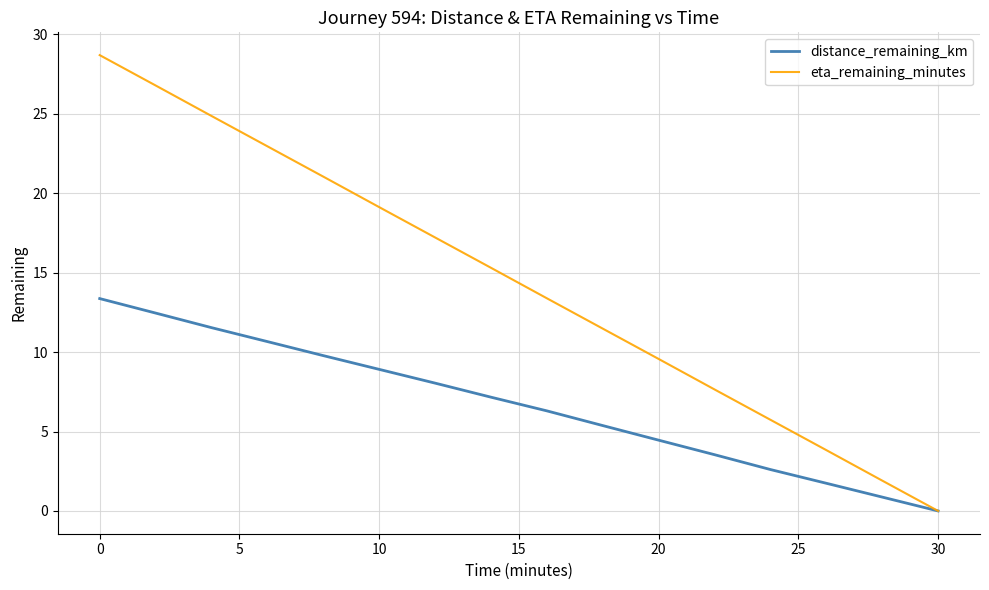

List the series in order of their peak value, highest first.

eta_remaining_minutes, distance_remaining_km